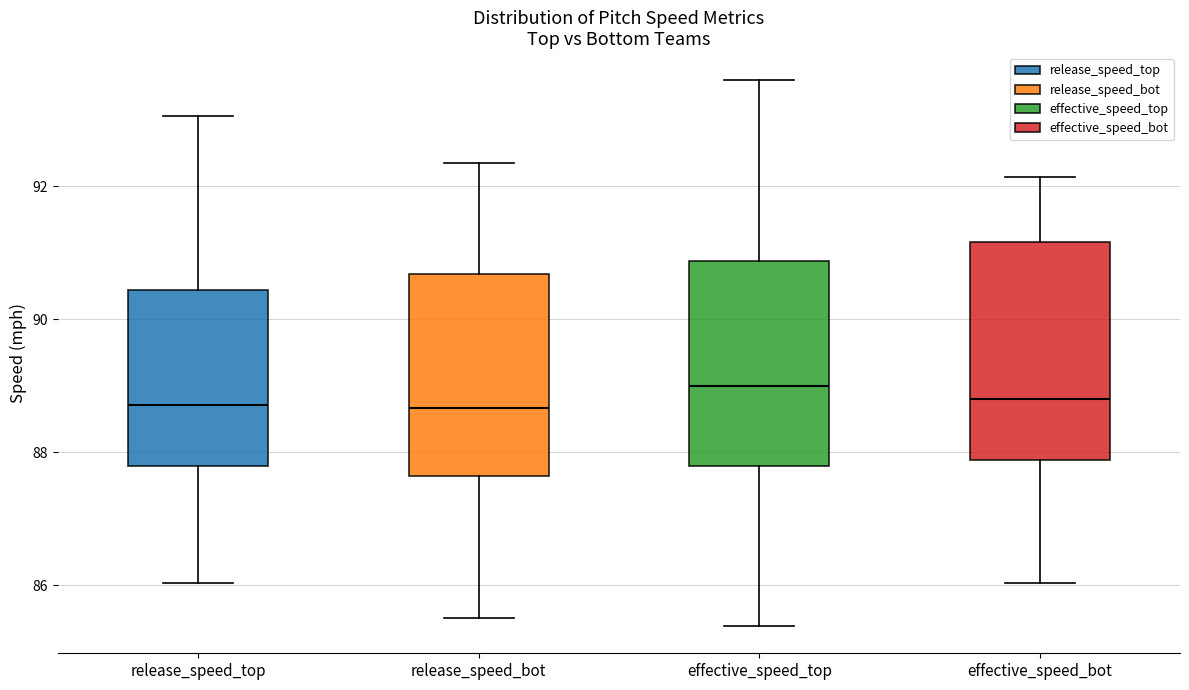

Where does the upper whisker of the box for release_speed_bot end on the y-axis? The values are not printed on the chart, so give them approximately, as read against the axis.

92.4